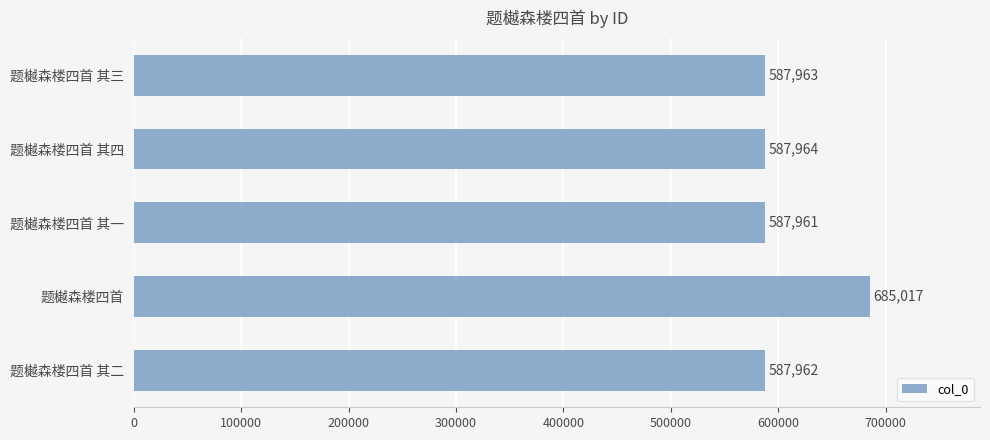

What is the label of the 1st bar from the top?

题樾森楼四首 其三